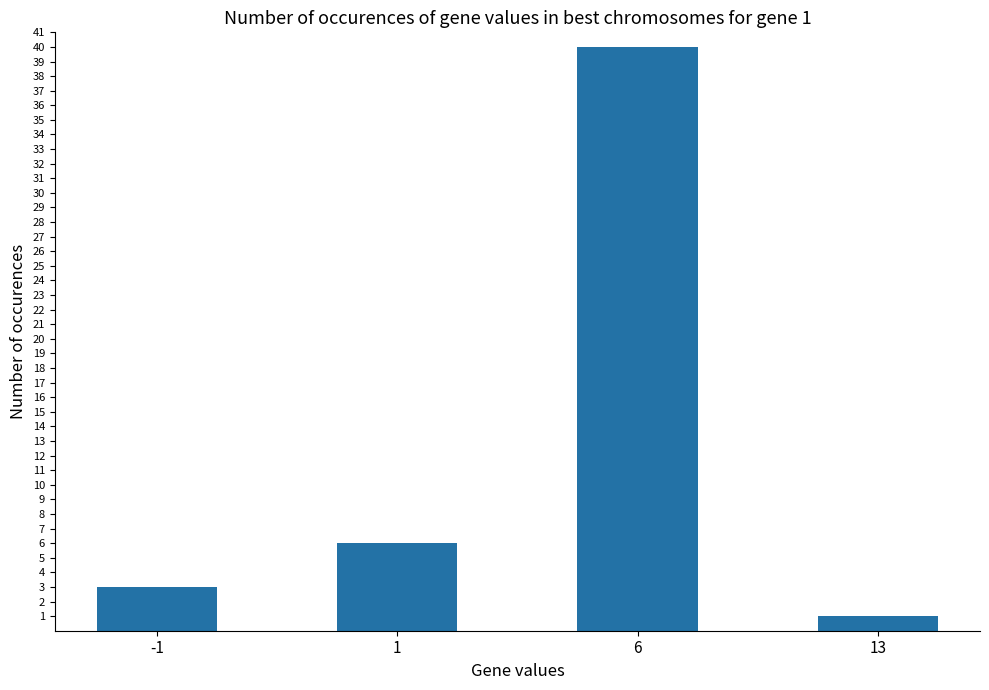

What is the change in value from 1 to 13?

-5